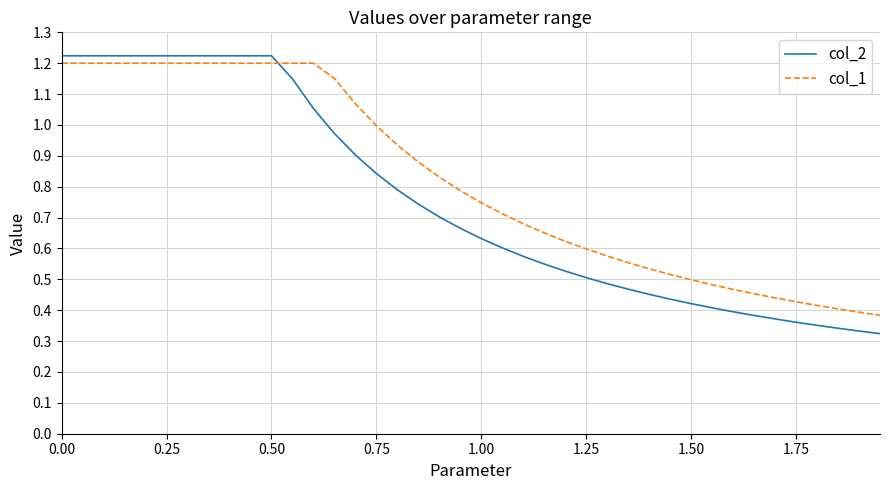

Which series has the largest total across all categories?

col_1